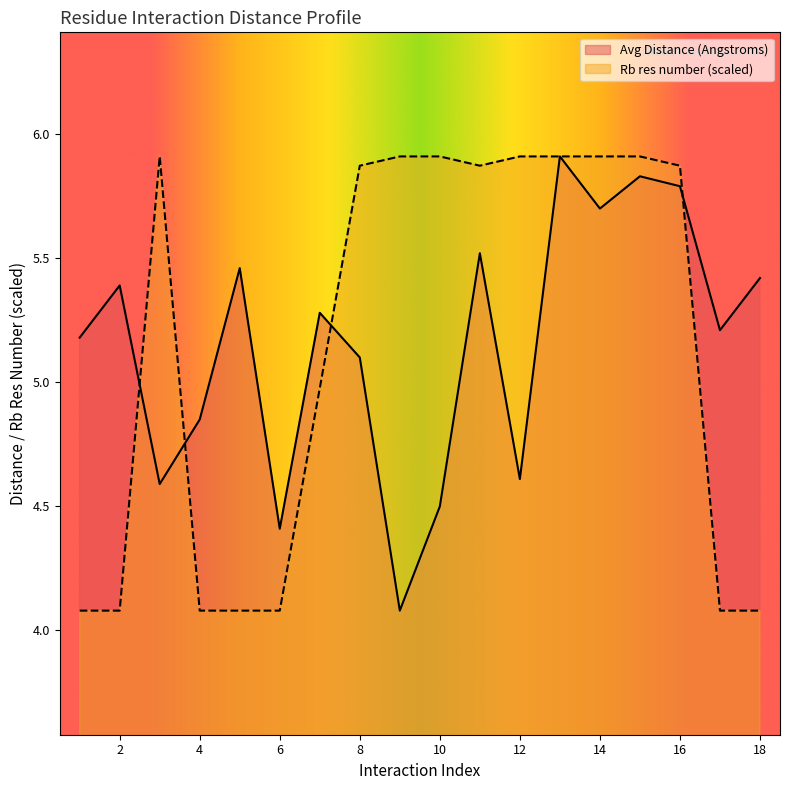

Does the chart display data point markers on the line(s)?

No